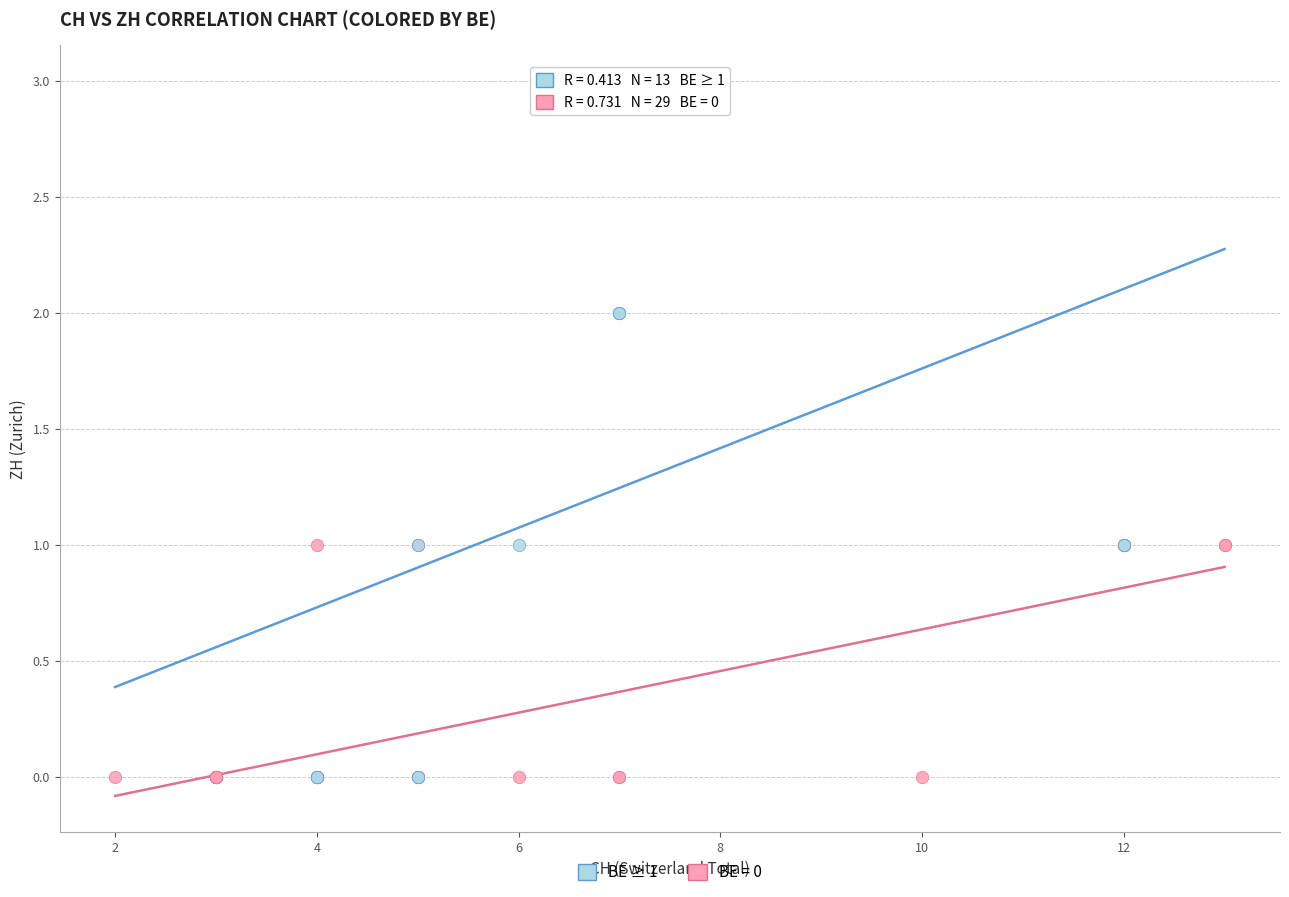

Which series contains the highest Y value?

BE ≥ 1